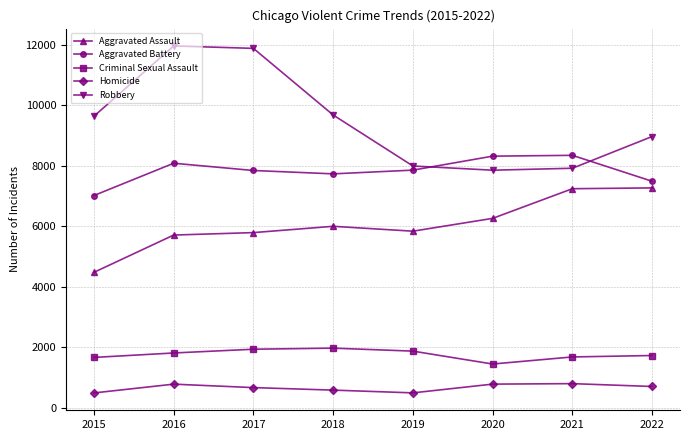

True or false: Robbery and Criminal Sexual Assault cross at least once.

False